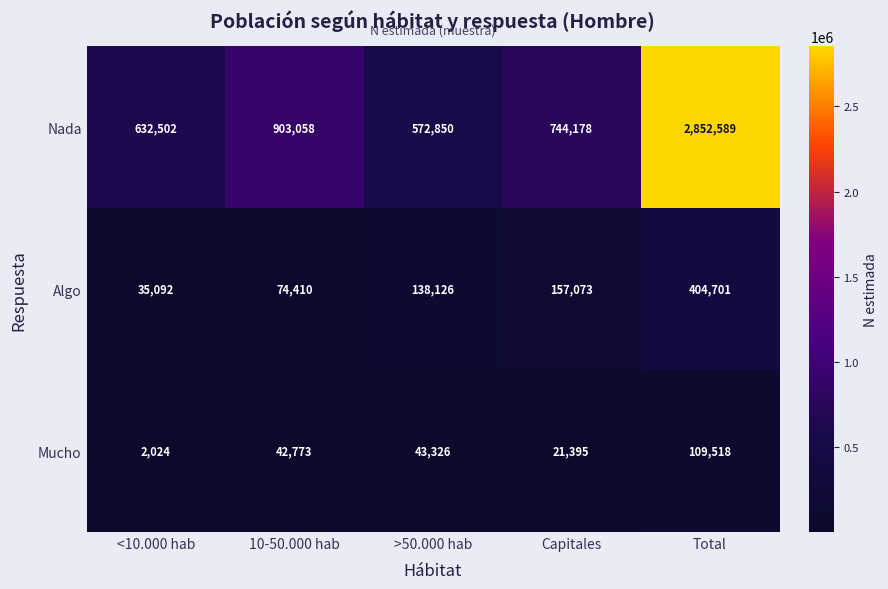

Where does the Nada series first go above 744178?

10-50.000 hab